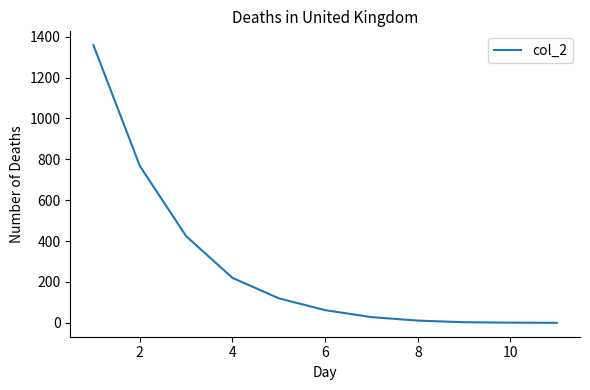

What is the difference between the maximum and minimum values?

1358